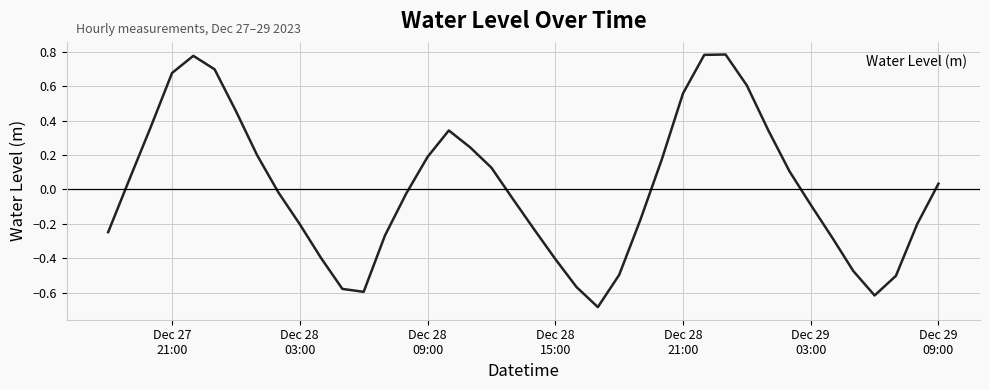

What is the minimum value shown in the chart?

-0.7